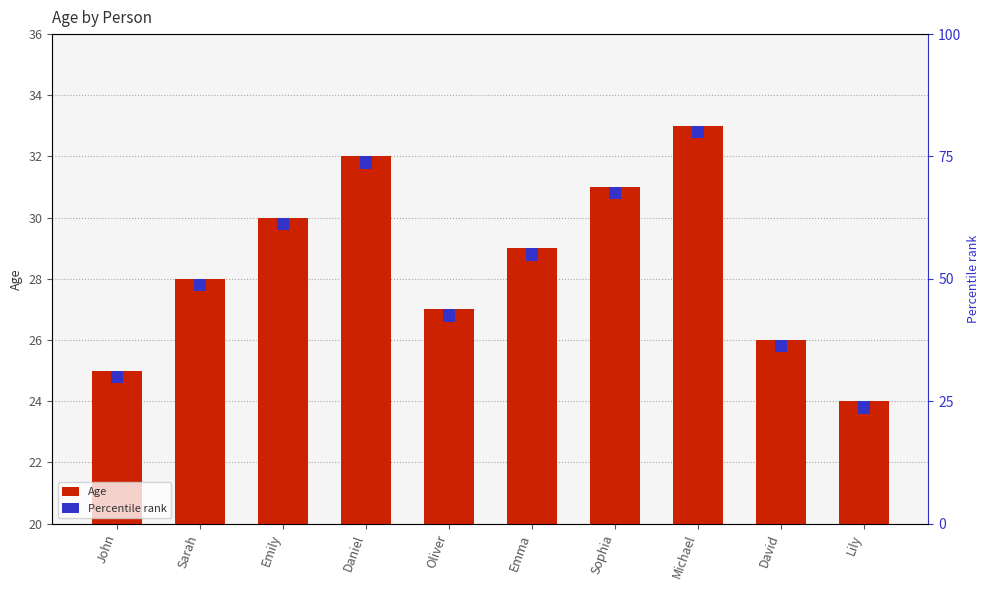

What is the change in value from John to Lily?

-1